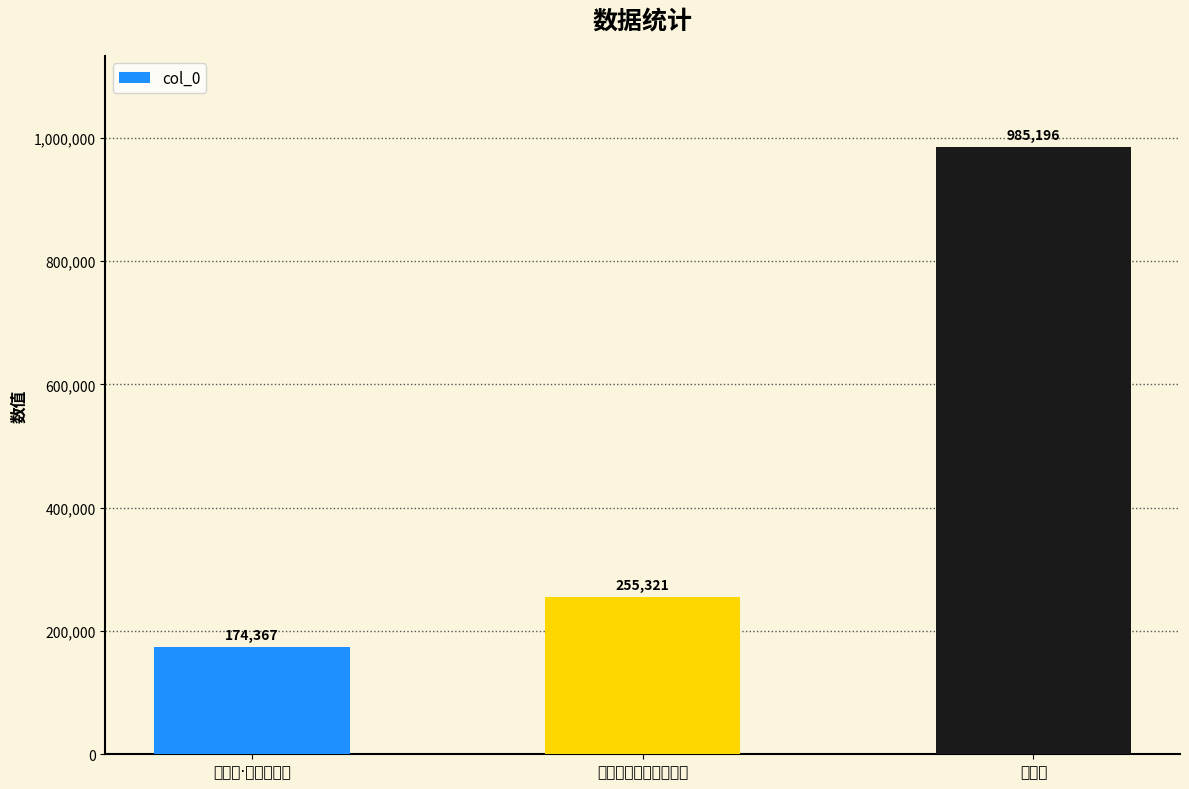

What is the change in value from 送种守·群峰逶迤来 to 送种守?

+810829